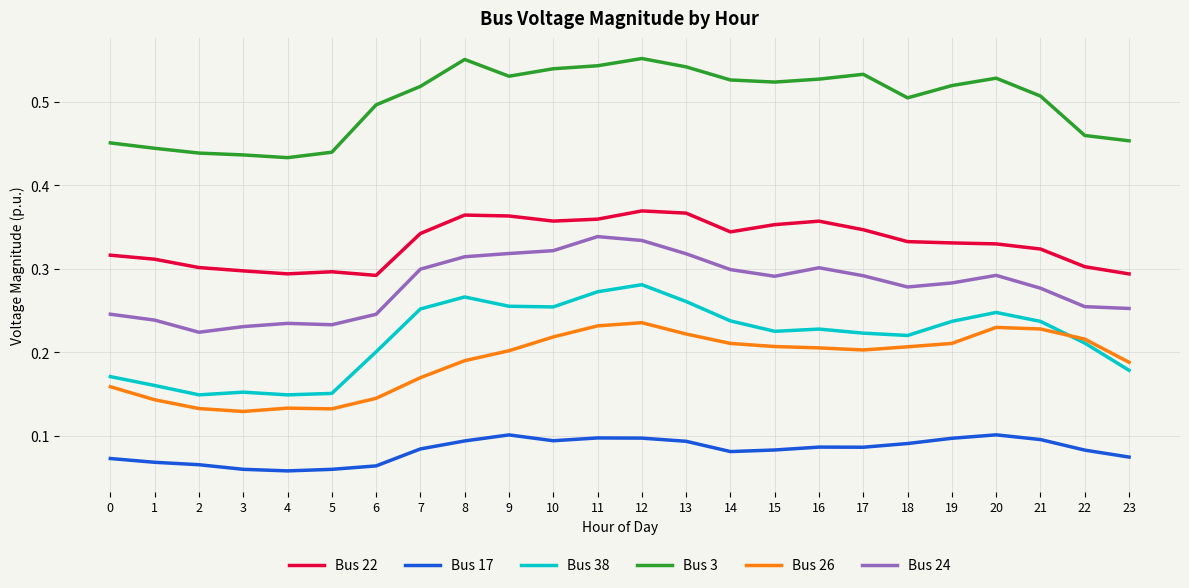

True or false: Bus 26 has a value of 0.2 at 16.

True